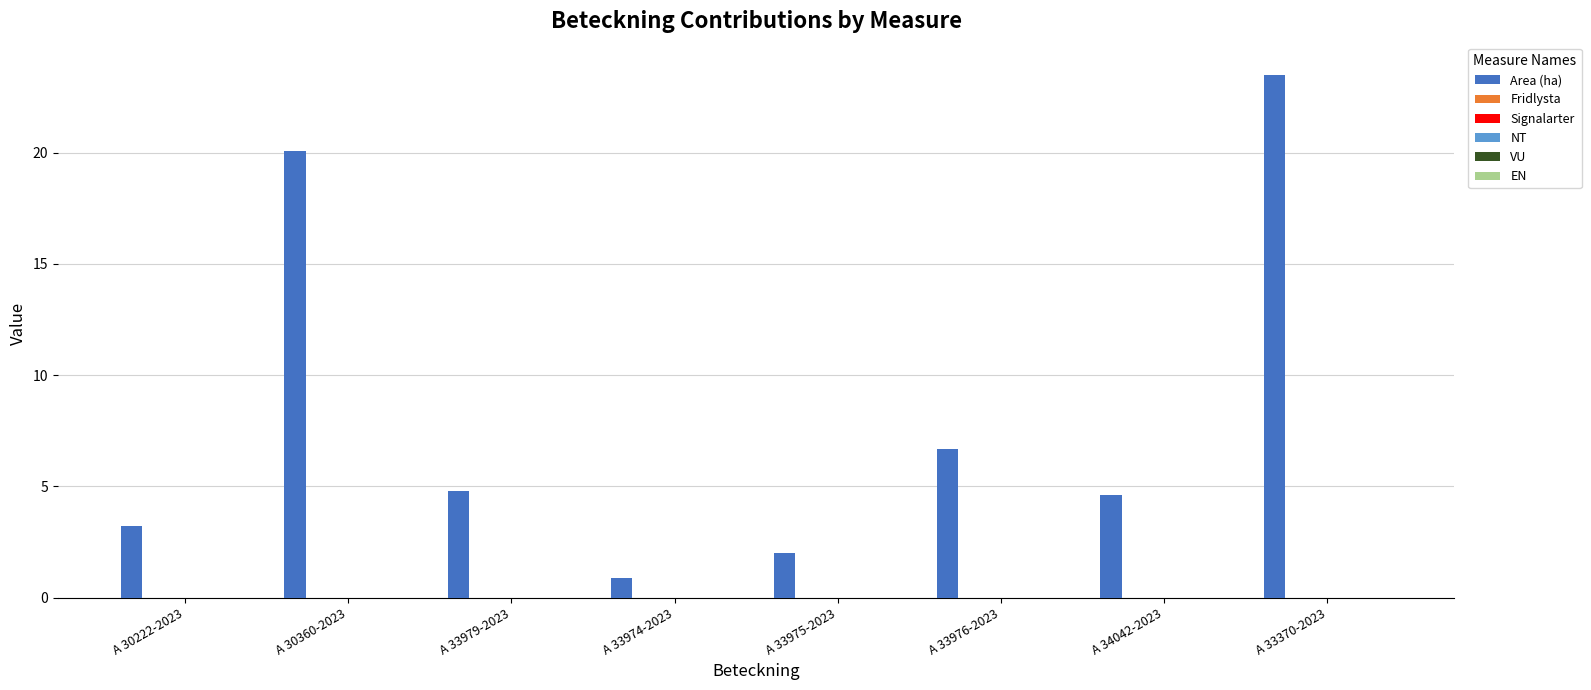

Reading right to left, what are all the values shown in this chart?

23.5	4.6	6.7	2.0	0.9	4.8	20.1	3.2